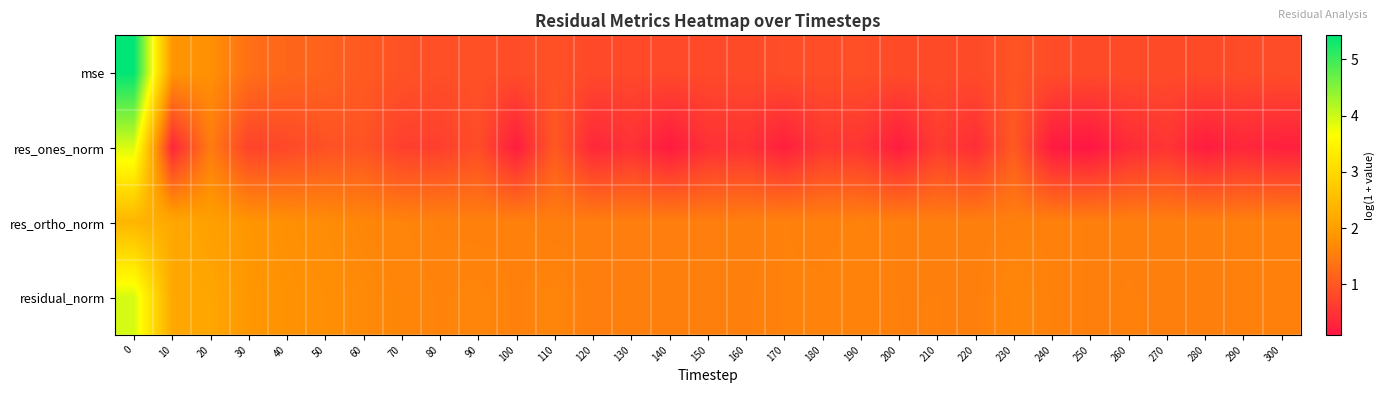

Rank the series by their maximum value, from highest to lowest.

mse, residual_norm, res_ones_norm, res_ortho_norm